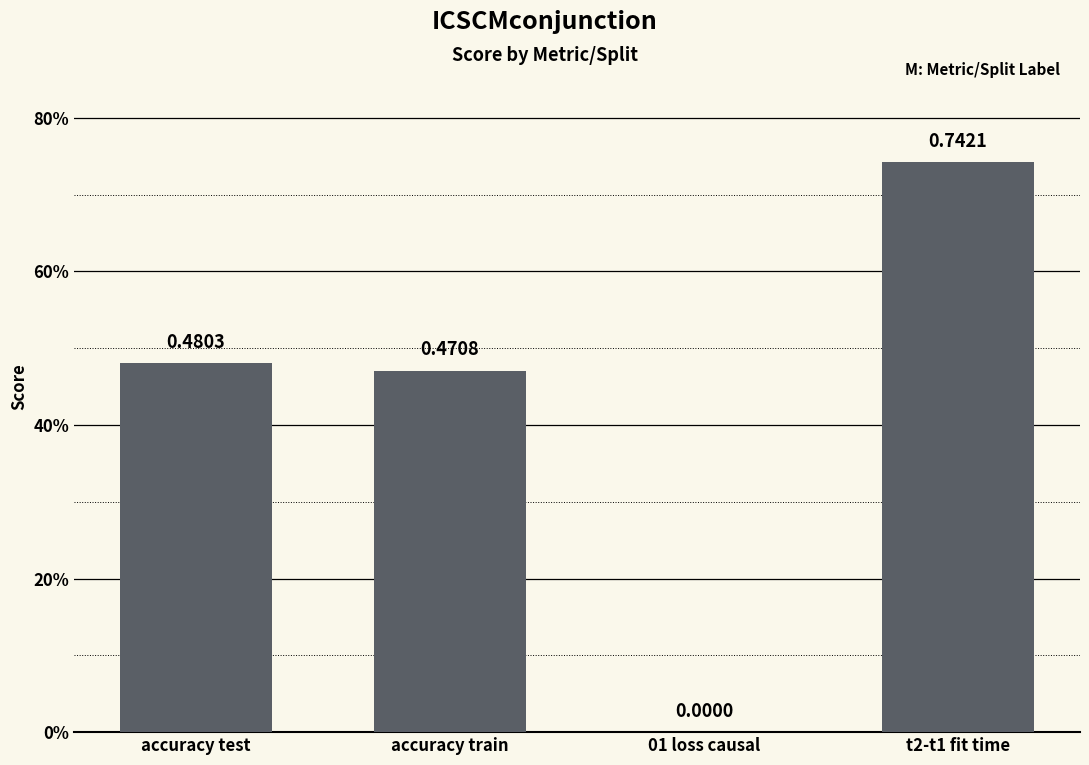

Rank the categories by value from lowest to highest.

01 loss causal, accuracy train, accuracy test, t2-t1 fit time